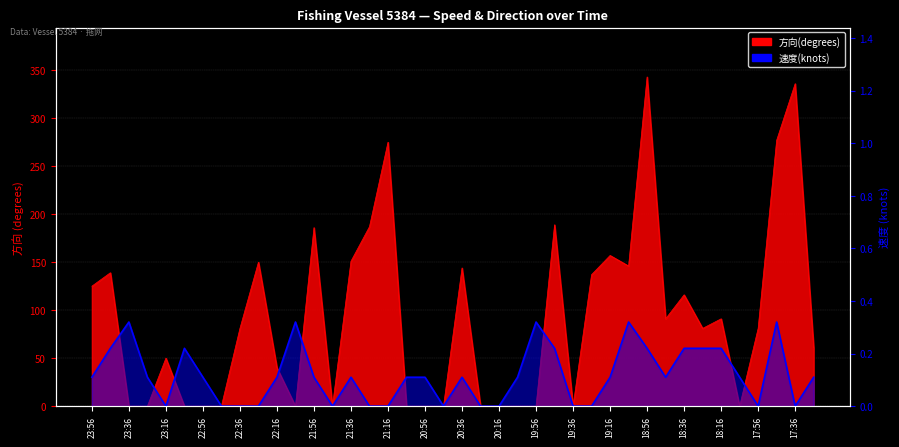

What is the greatest value displayed?

343.0